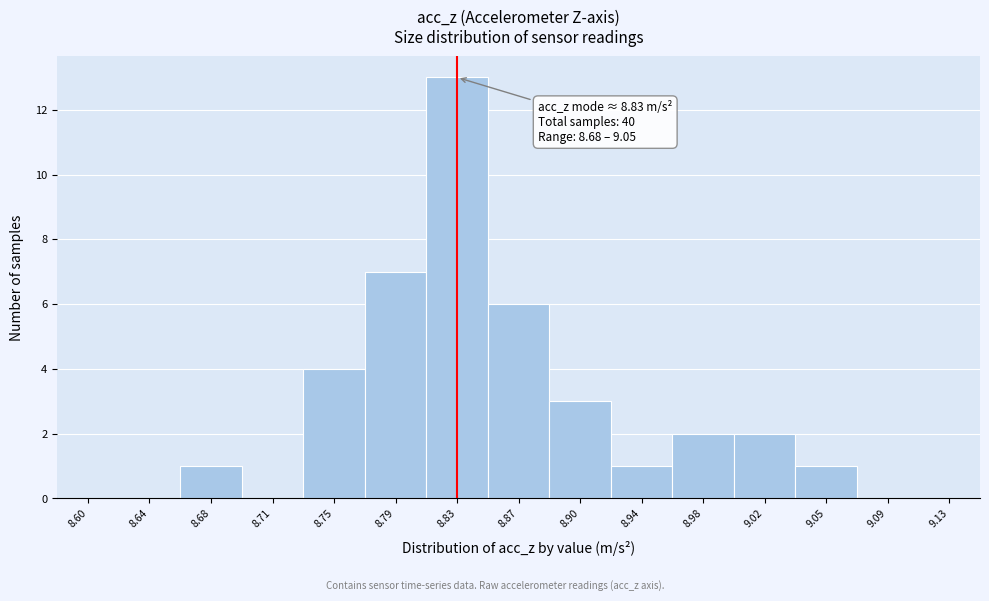

Which range on the x-axis has the tallest bar?

8.808 to 8.846